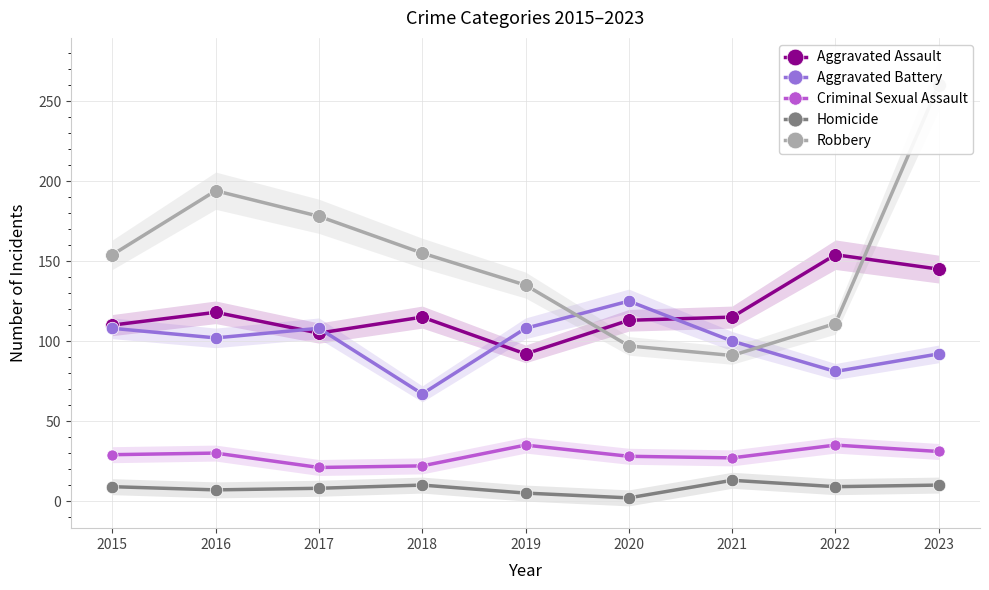

Rank the series at 2015 from highest to lowest value.

Robbery, Aggravated Assault, Aggravated Battery, Criminal Sexual Assault, Homicide